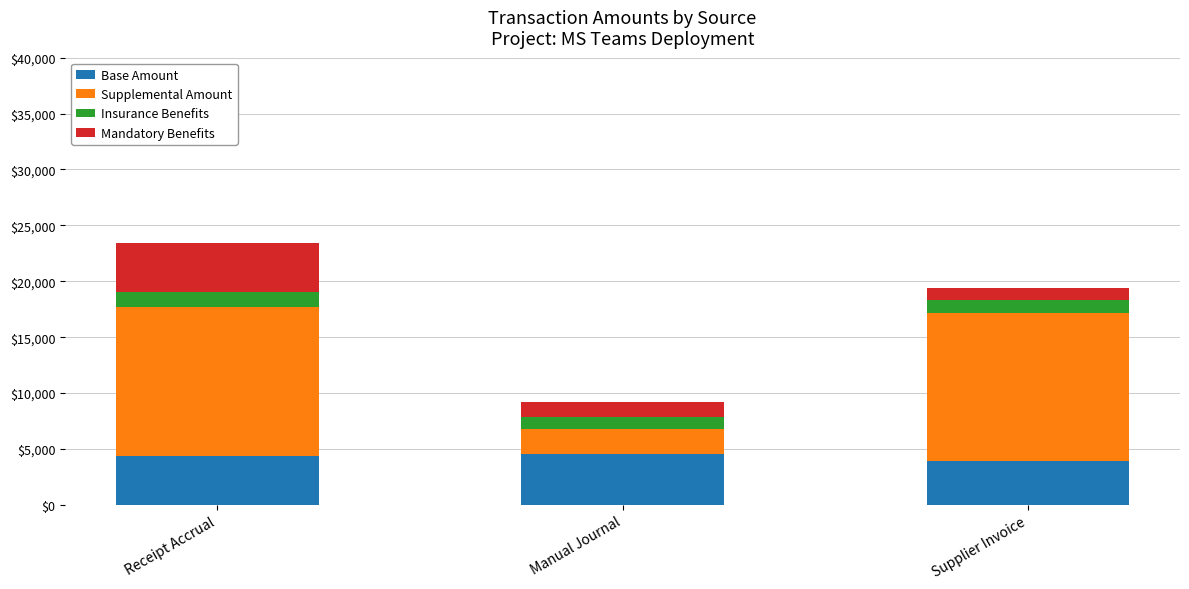

How many values in the Base Amount series exceed 4405?

2